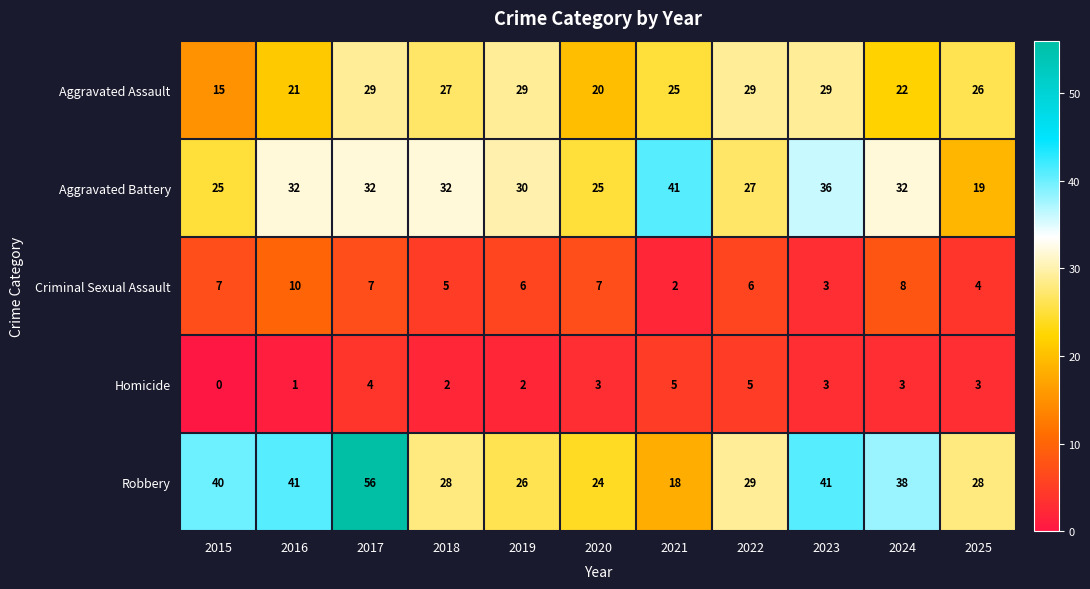

True or false: Homicide has a value of -2 at 2015.

False